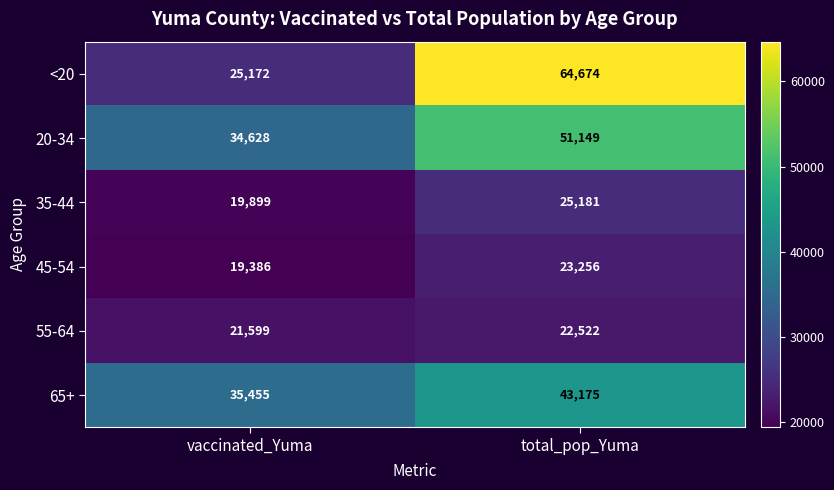

What is the minimum value shown in the chart?

19386